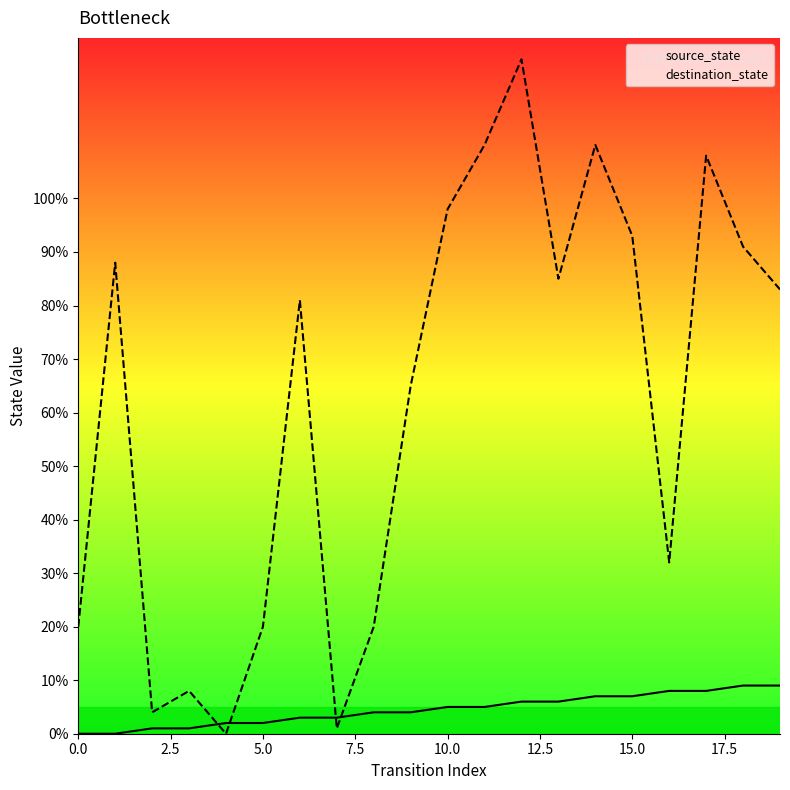

What is the difference between the highest and lowest values at 15.0?

86